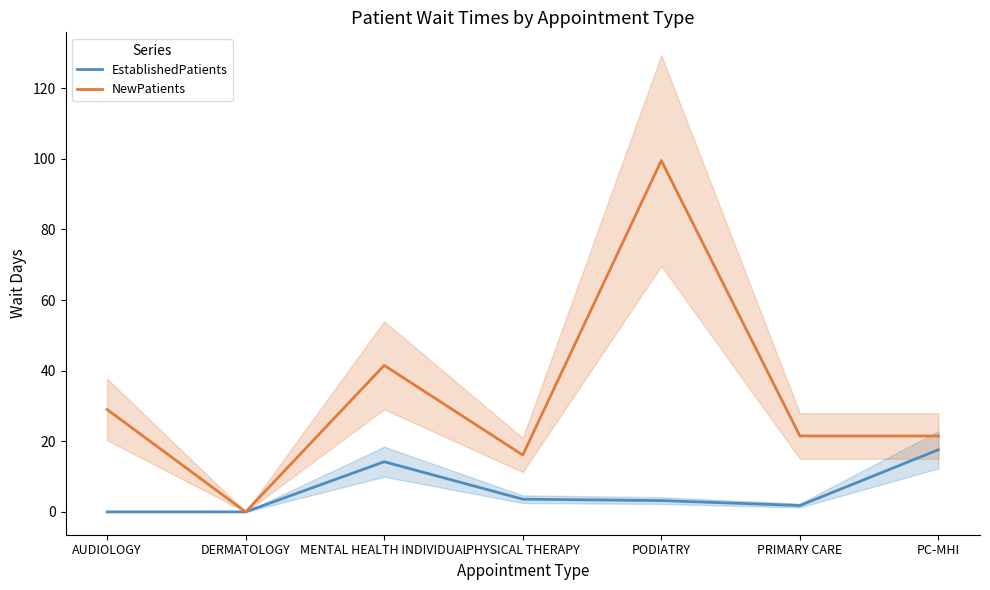

How many data points in EstablishedPatients are less than 3?

3